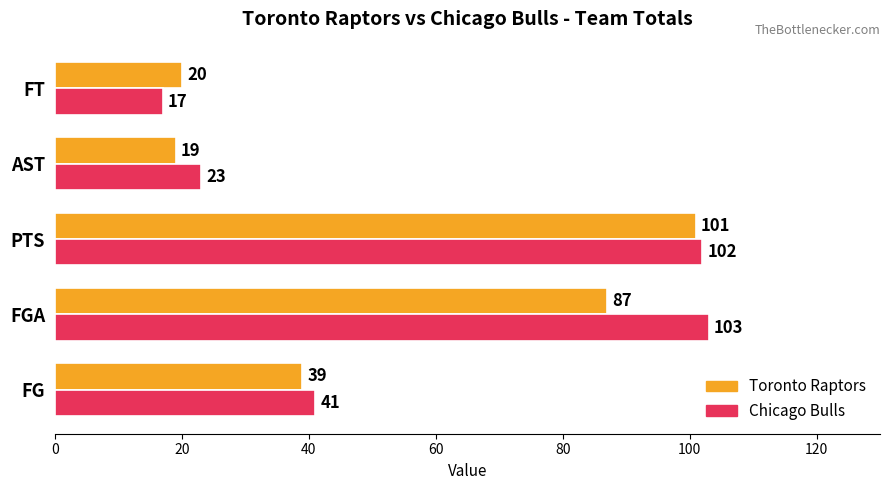

What is the sum of all Chicago Bulls values?

286